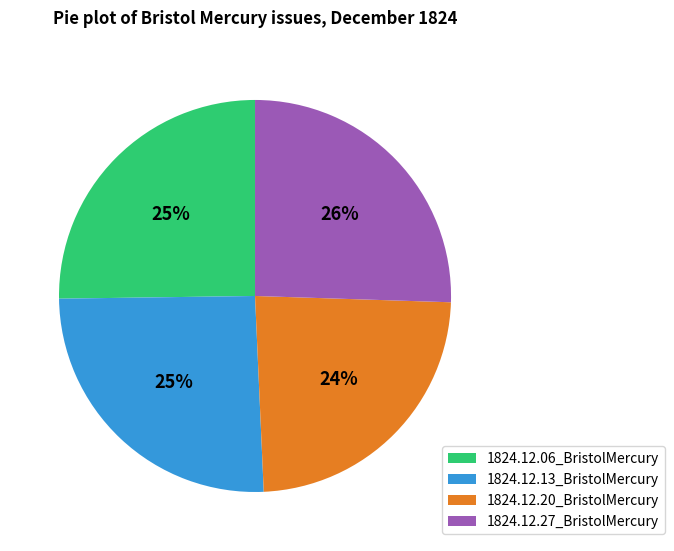

How many segments does this pie chart have?

4